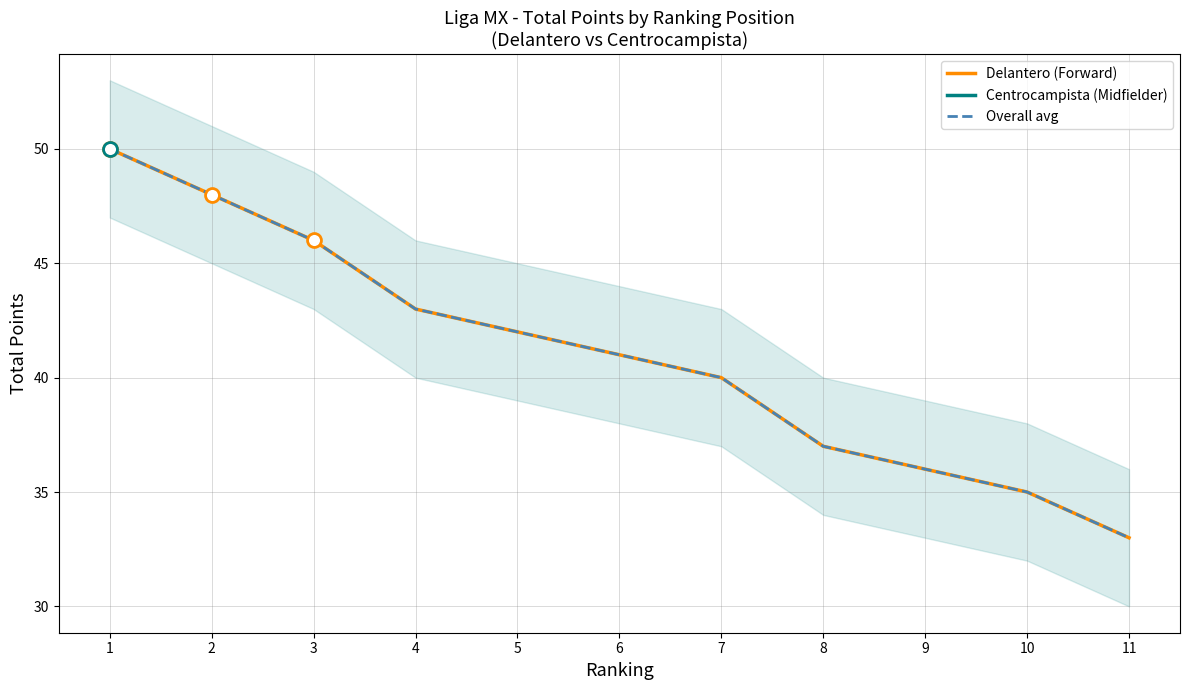

What is the difference between the maximum and minimum values in the Overall avg series?

17.0